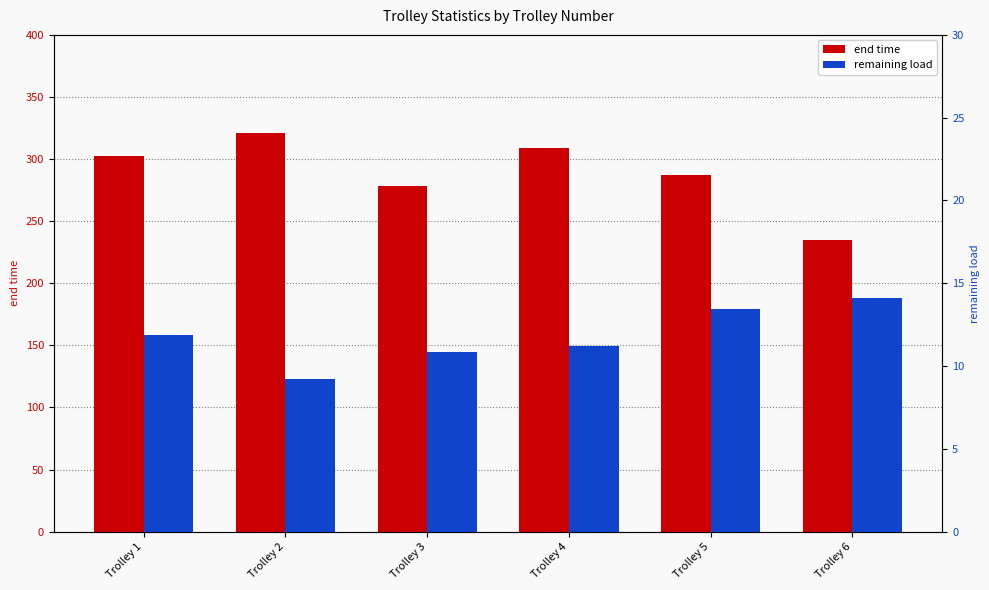

What are all the series names shown in the legend?

end time, remaining load